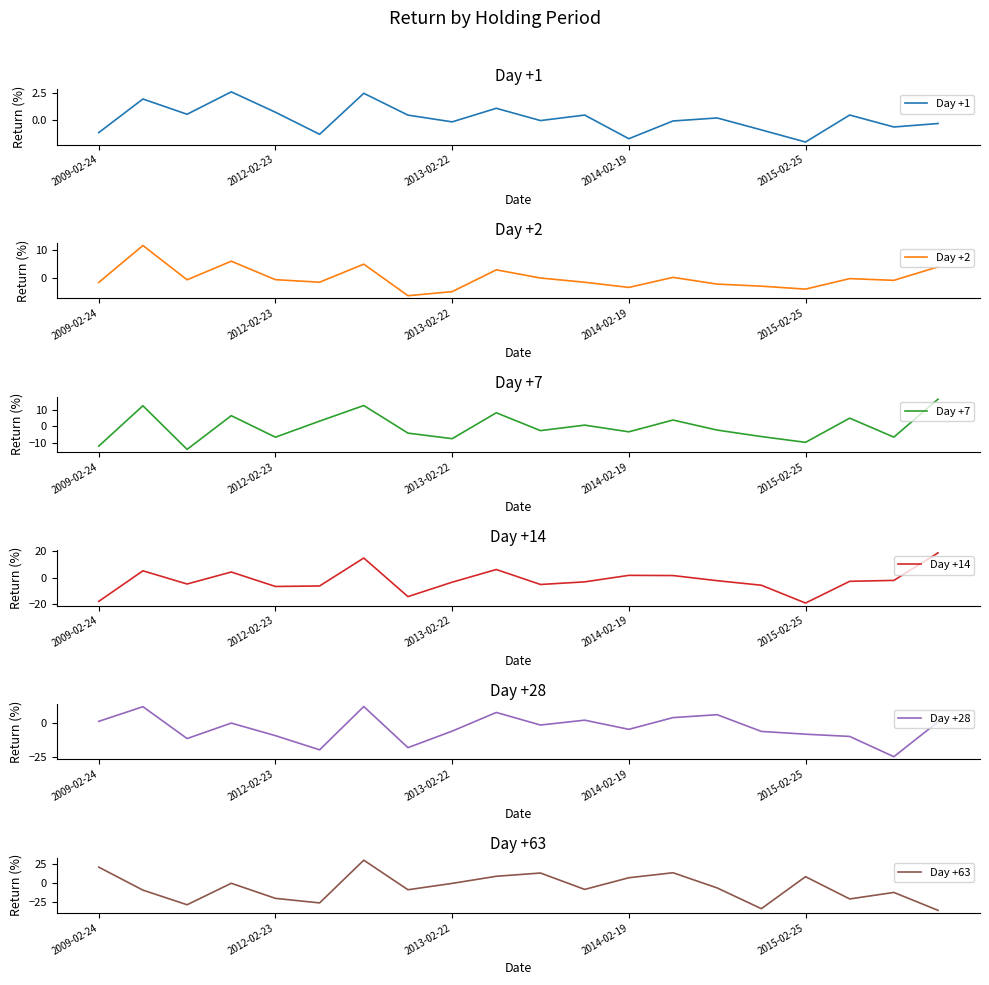

How many lines are shown in the chart?

6